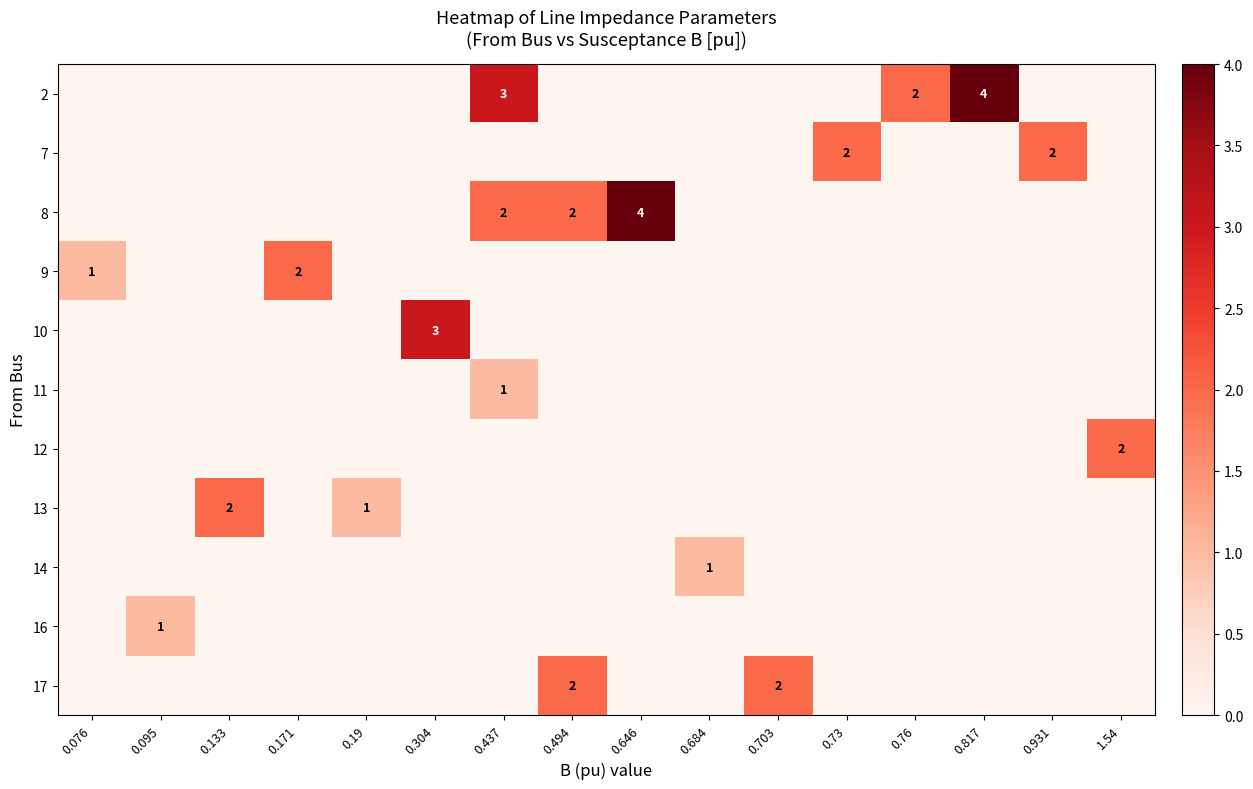

True or false: 13 has a value of 1 at 0.19.

True